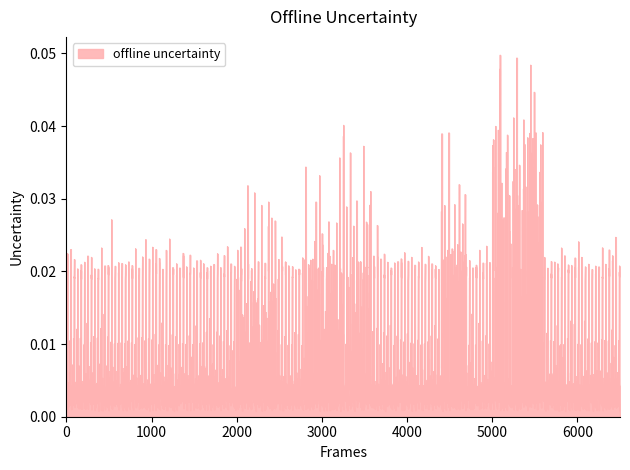

Which has a higher value, 1 or 13?

1